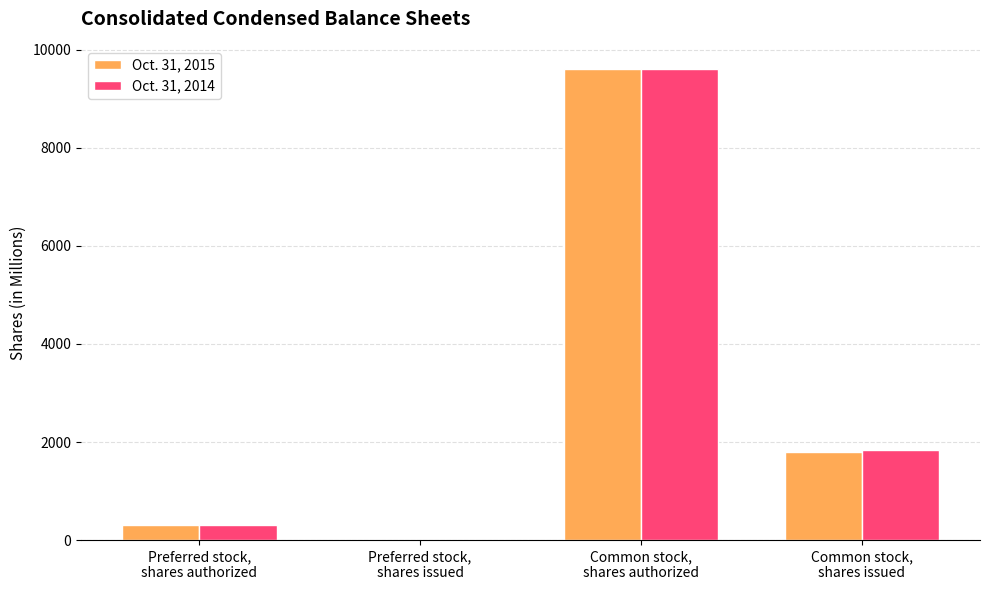

The Oct. 31, 2015 series shows 1178 at Common stock,
shares issued. True or false?

False